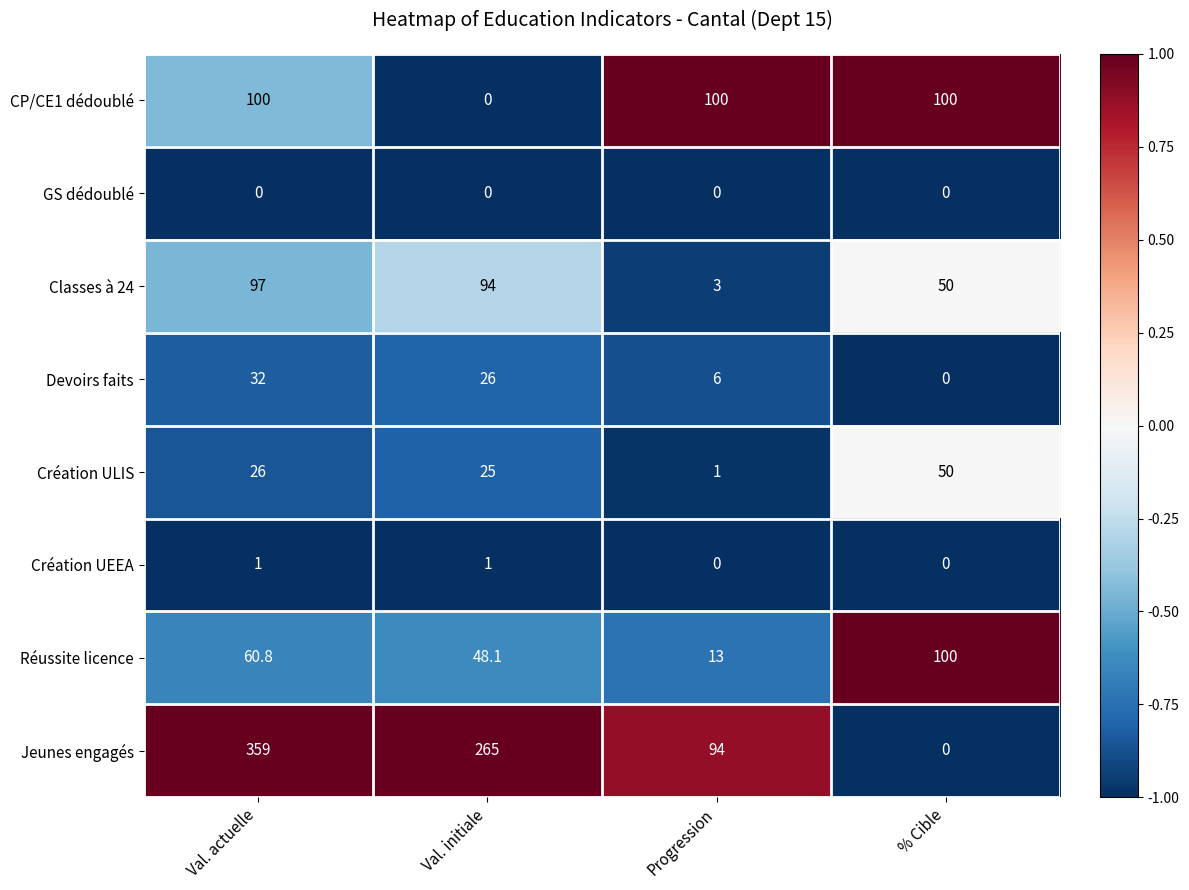

The value of Création ULIS at Val. actuelle is 26.0. True or false?

True